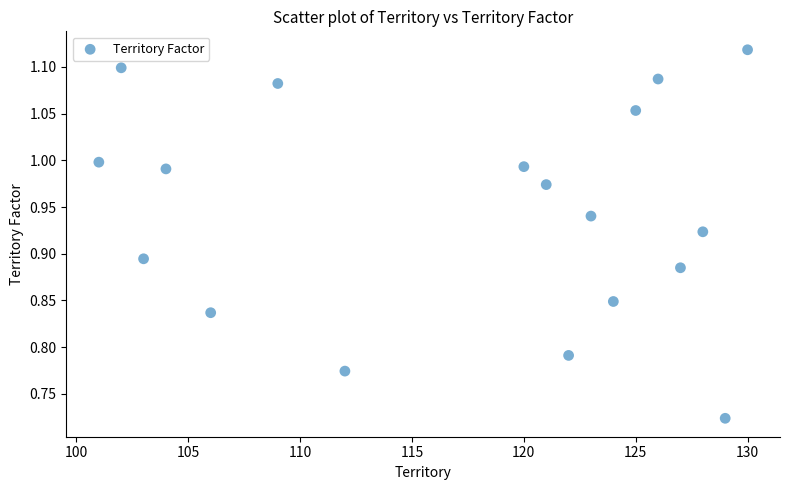

What is the range of X values (max minus min)?

29.0